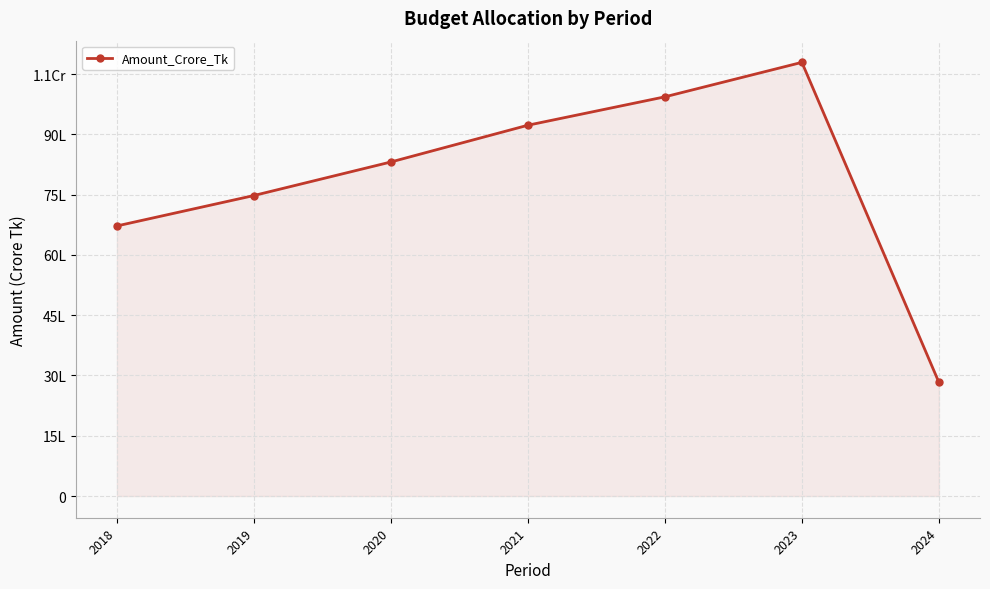

What is the sum of all values?

55293368